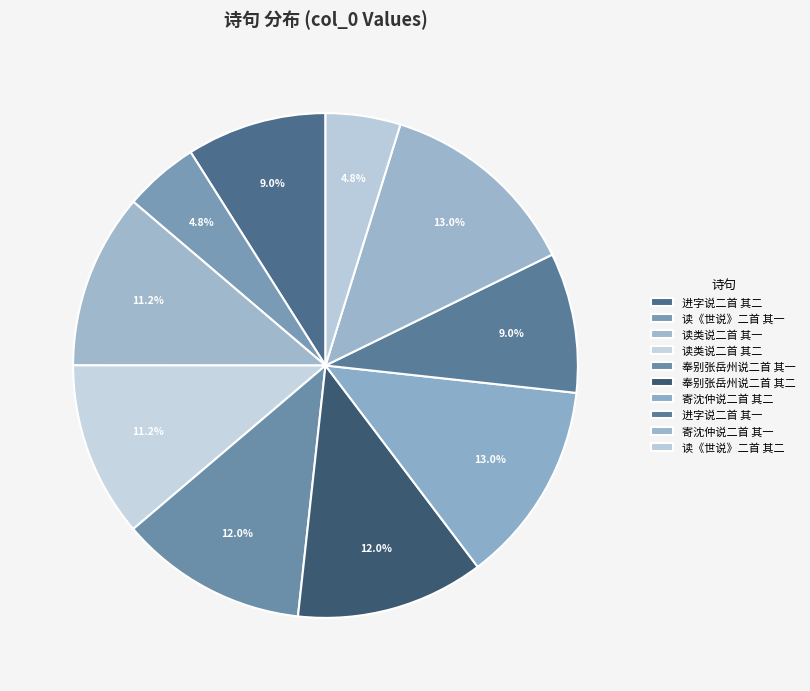

The 读《世说》二首 其二 slice represents 1% of the pie. True or false?

False